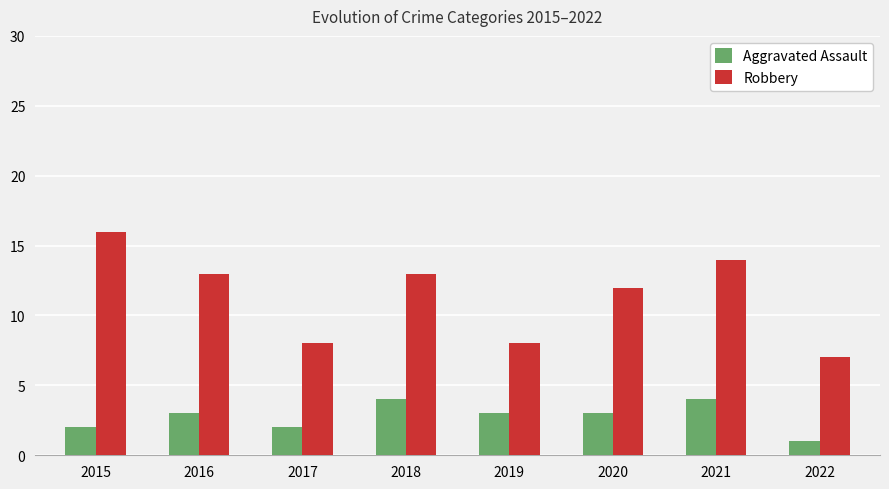

What is the difference between the second highest and minimum values in the Robbery series?

7